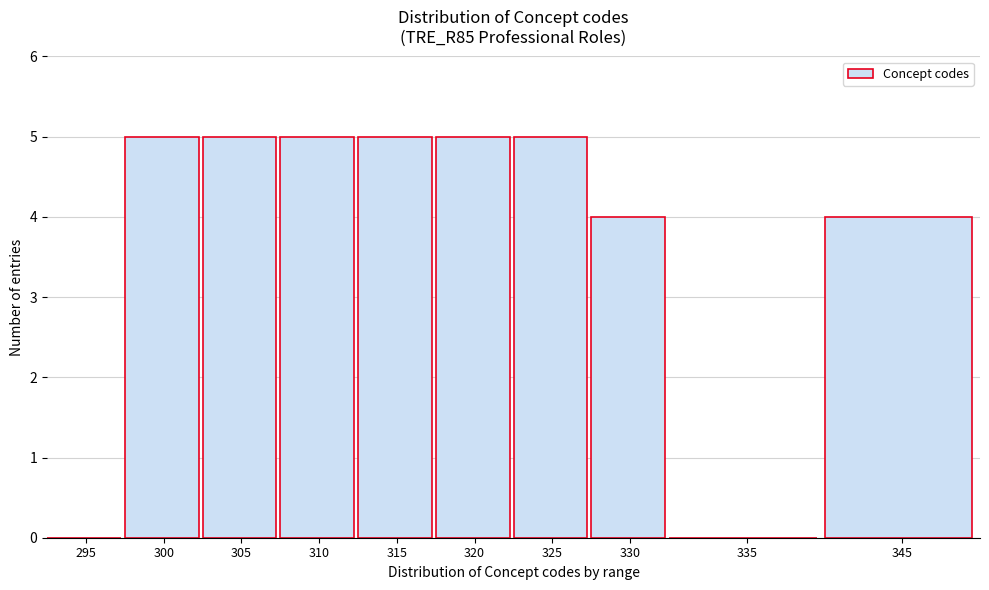

Reading left to right, transcribe all the data shown in this chart.

295=0	300=5	305=5	310=5	315=5	320=5	325=5	330=4	335=0	345=4